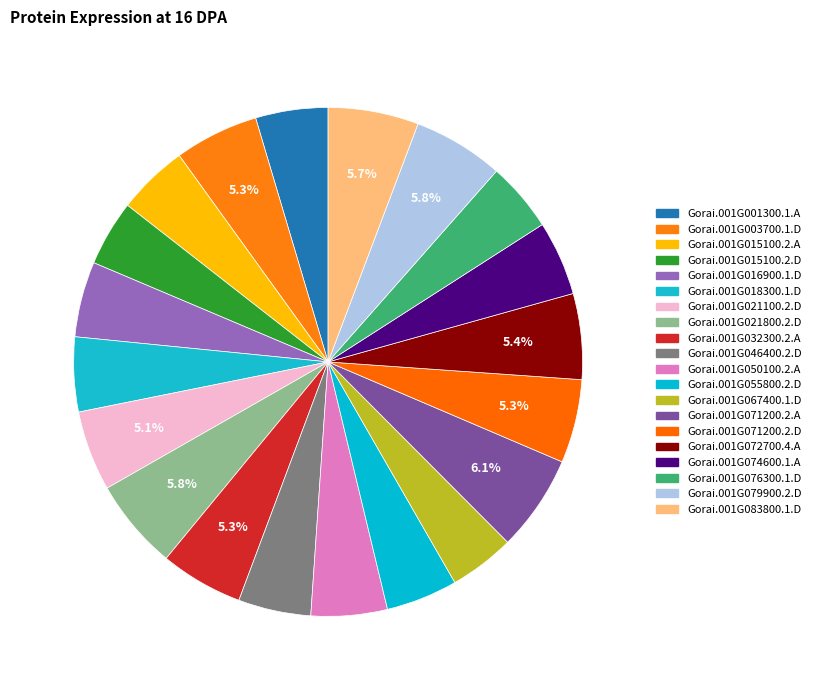

To the nearest percent, what is the difference between the largest and smallest slice percentages?

2%